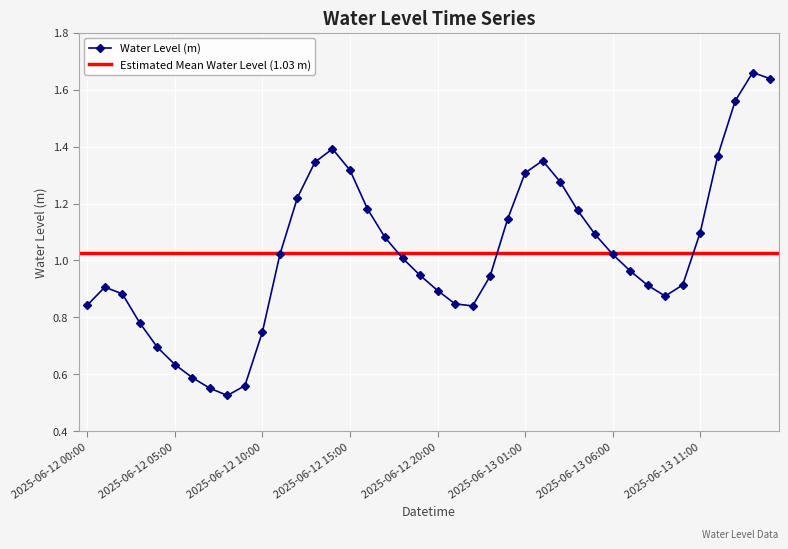

Reading left to right, list all the values displayed in this chart.

0.8	0.9	0.9	0.8	0.7	0.6	0.6	0.6	0.5	0.6	0.7	1.0	1.2	1.3	1.4	1.3	1.2	1.1	1.0	0.9	0.9	0.8	0.8	0.9	1.1	1.3	1.4	1.3	1.2	1.1	1.0	1.0	0.9	0.9	0.9	1.1	1.4	1.6	1.7	1.6